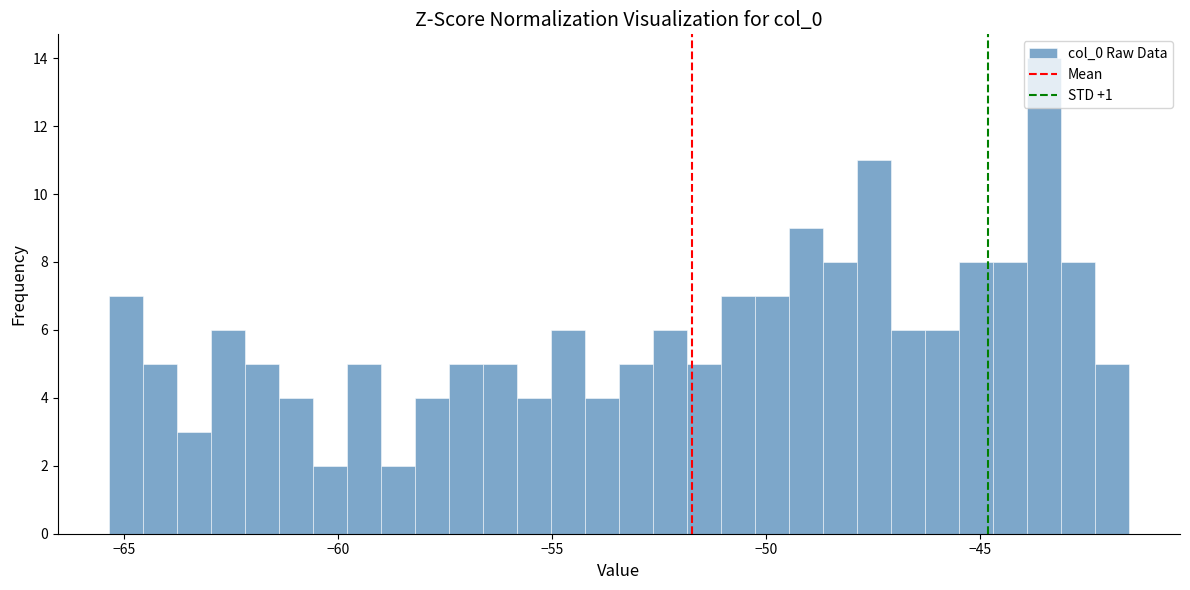

Read against the x-axis, roughly where is the centre of the tallest bar?

-43.5